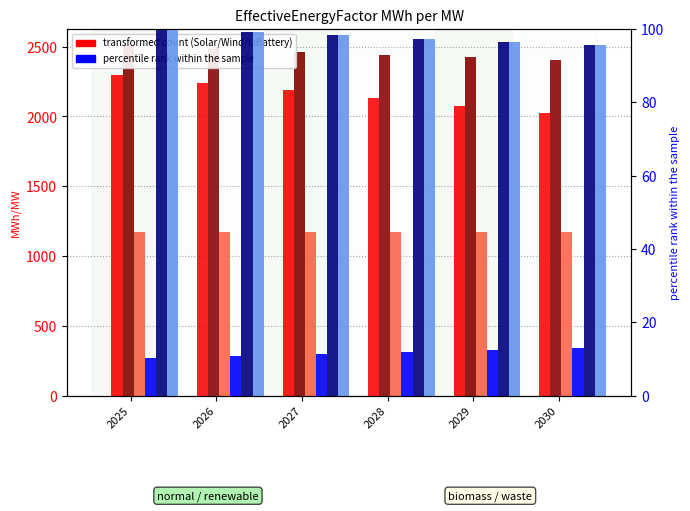

Where does the LDES series first go above 11?

2027